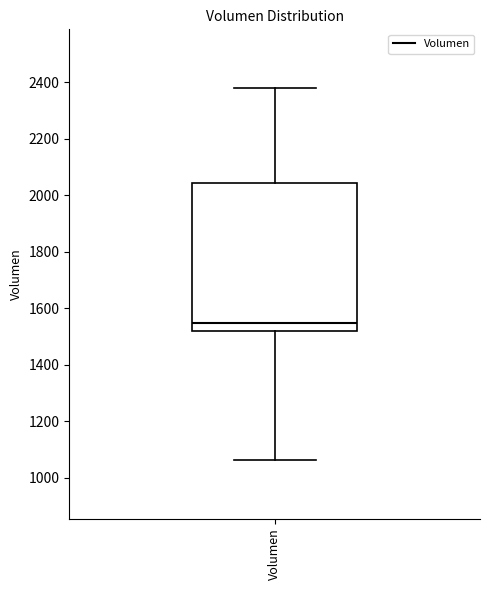

Transcribe this box plot: give where the median line is, the range the box spans, and where the two whiskers end, as read against the y-axis. The values are not printed on the chart, so give them approximately, as read against the axis.

median 1540, box 1520 to 2040, whiskers 1060 to 2380